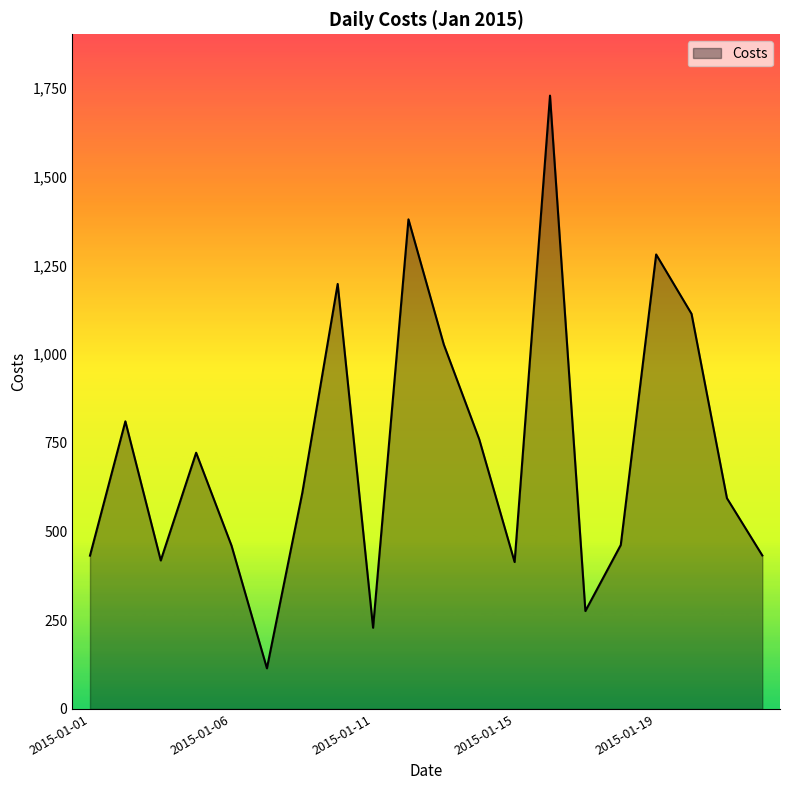

Count the number of values greater than 609.

10